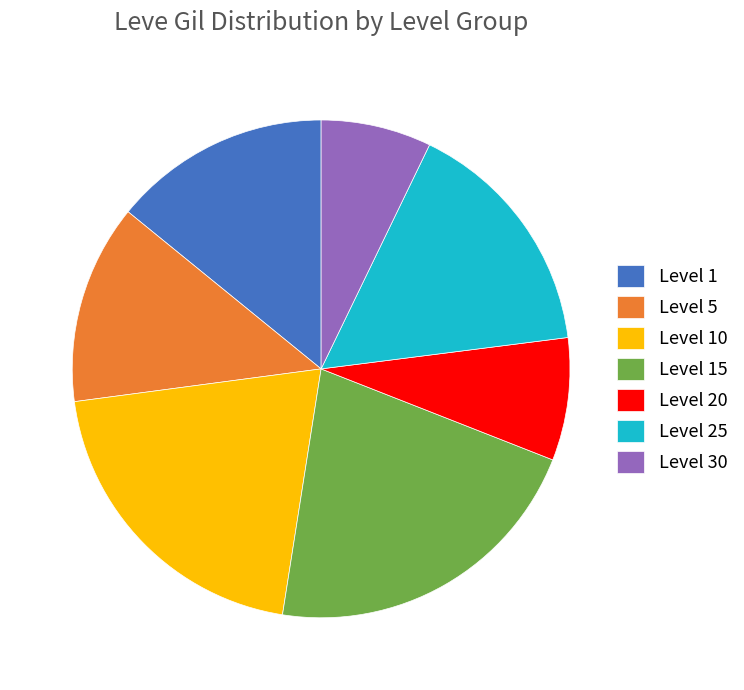

How many segments does this pie chart have?

7